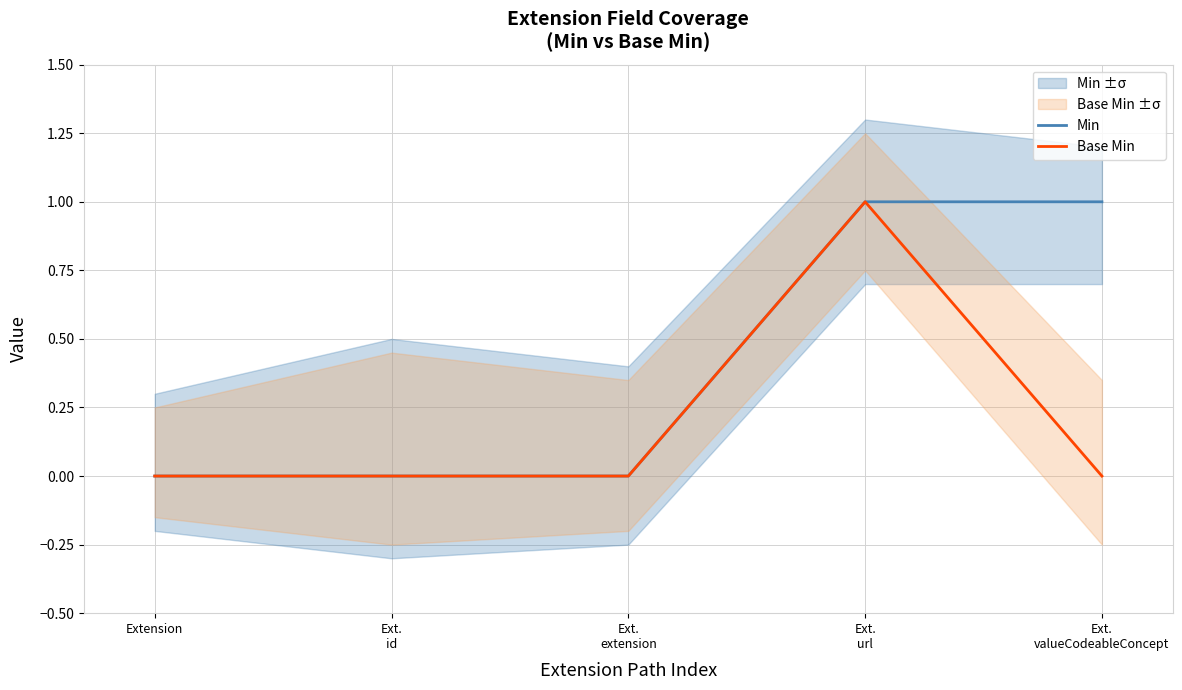

At which label does Min reach its peak?

Ext.
url